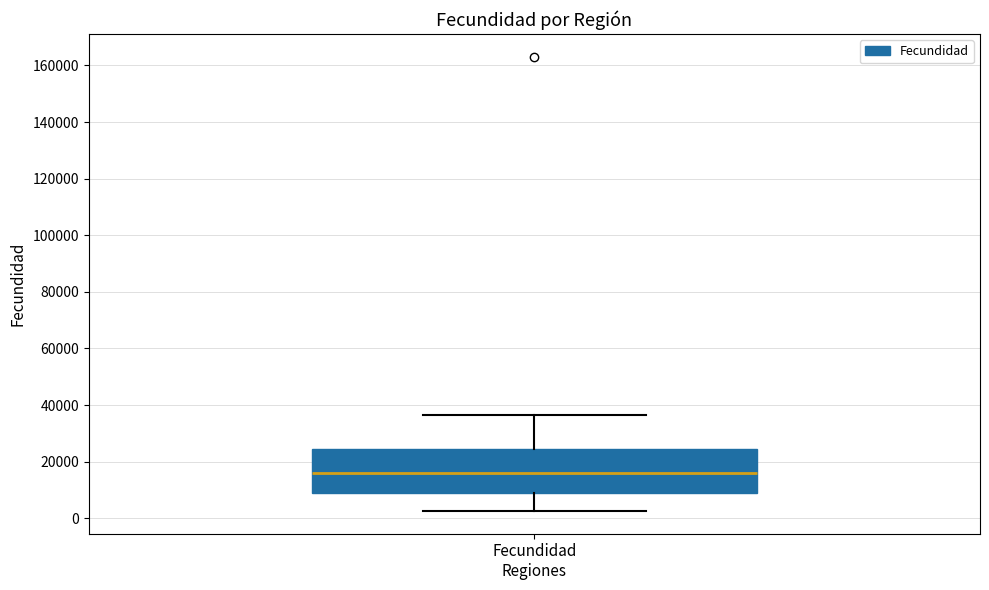

Where is the lower edge of the box for Fecundidad Regiones on the y-axis? The values are not printed on the chart, so give them approximately, as read against the axis.

8000